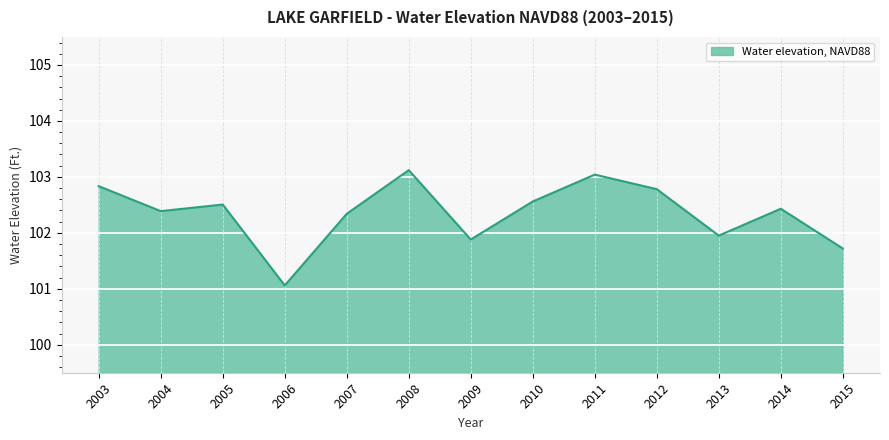

Reading left to right, transcribe all the data shown in this chart.

2003=102.8	2004=102.4	2005=102.5	2006=101.1	2007=102.3	2008=103.1	2009=101.9	2010=102.6	2011=103.0	2012=102.8	2013=102.0	2014=102.4	2015=101.7